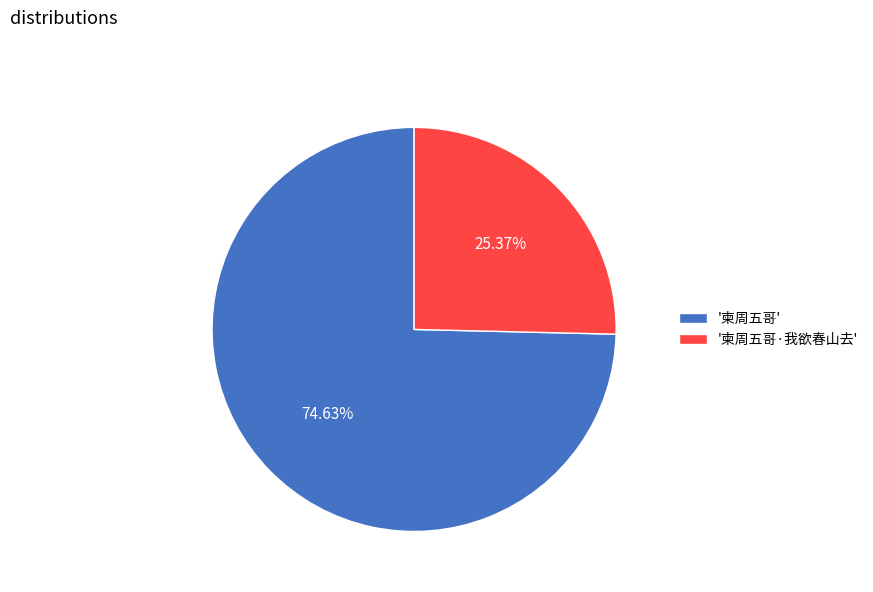

Combined, do '柬周五哥·我欲春山去' and '柬周五哥' account for over 50%?

Yes